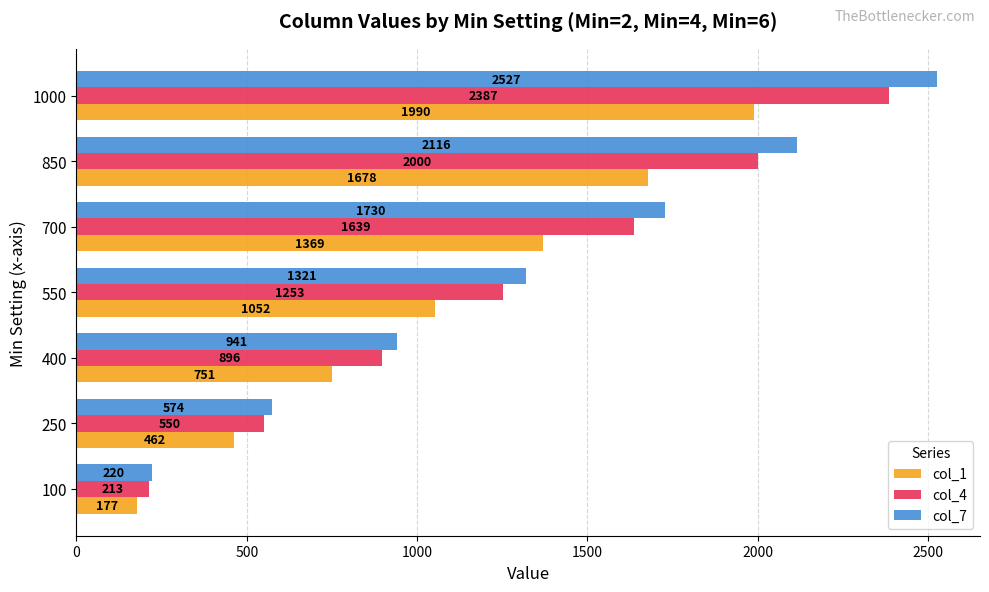

Count the number of categories in the chart.

7